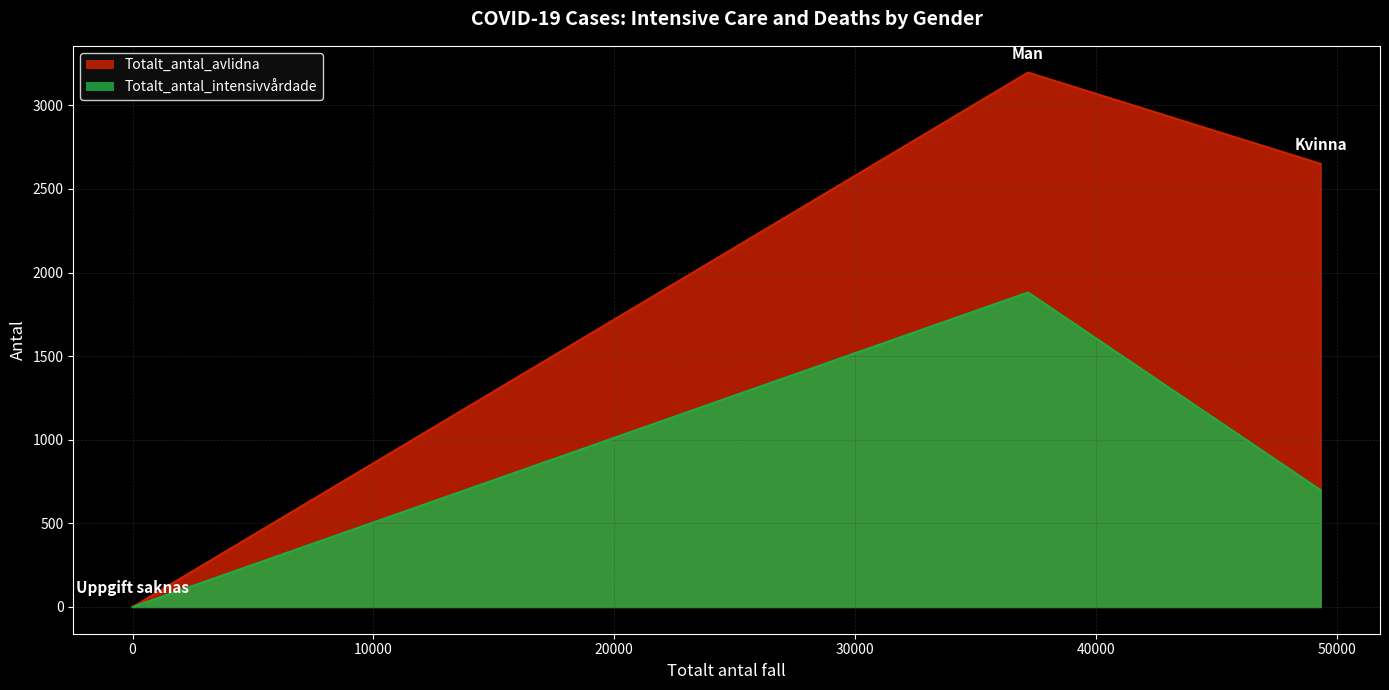

How many Totalt_antal_avlidna values are between 0 and 3196?

3